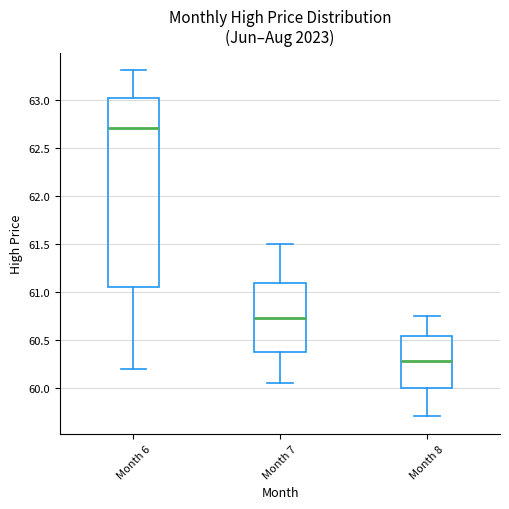

Which box's median line is the highest?

Month 6